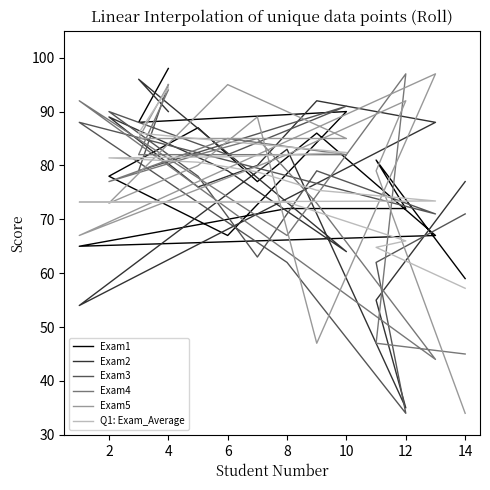

At how many categories does at least one series exceed 92?

5